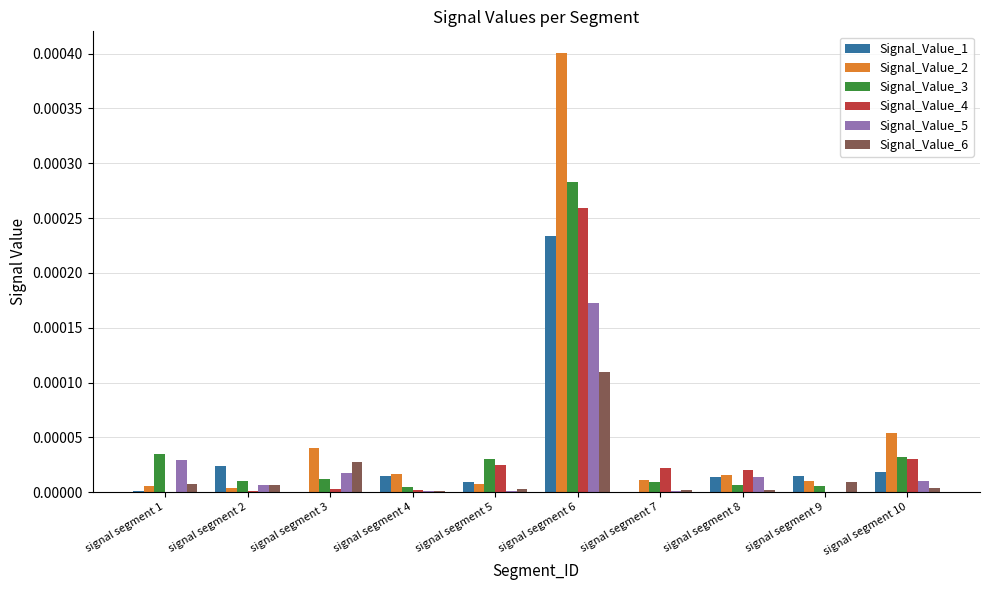

At which category is the sum across all series the highest?

signal segment 6